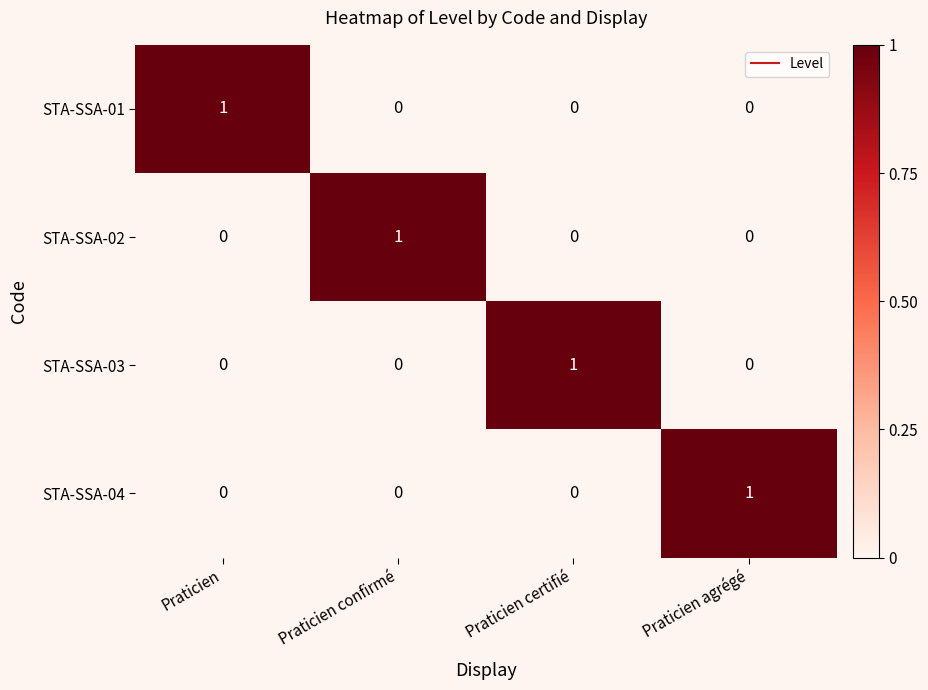

Reading left to right, what are all the values shown in this chart?

STA-SSA-01: 1	0	0	0
STA-SSA-02: 0	1	0	0
STA-SSA-03: 0	0	1	0
STA-SSA-04: 0	0	0	1